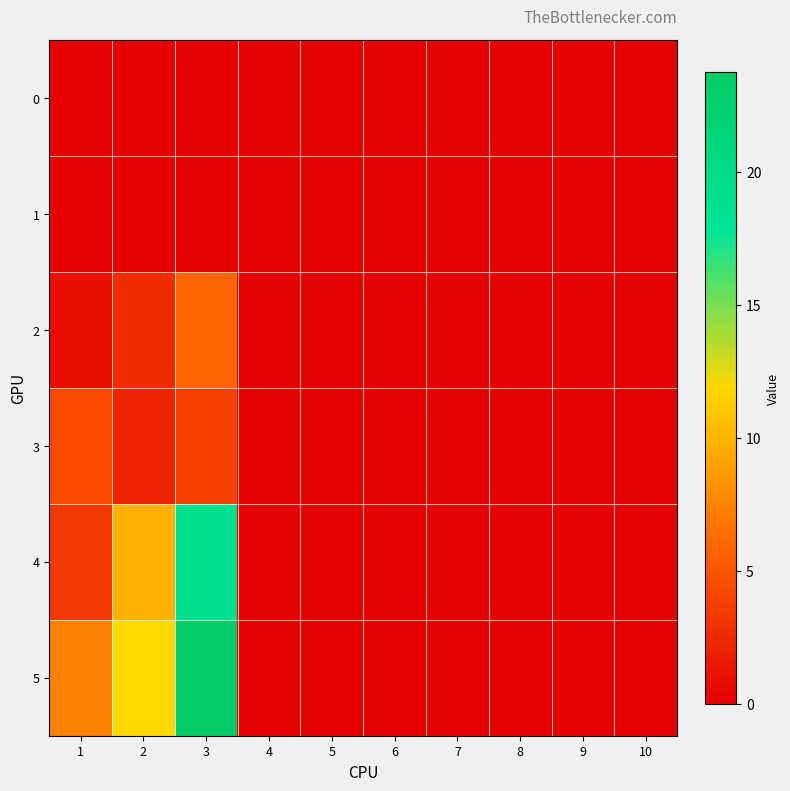

At which category does the chart reach its peak across all series?

3